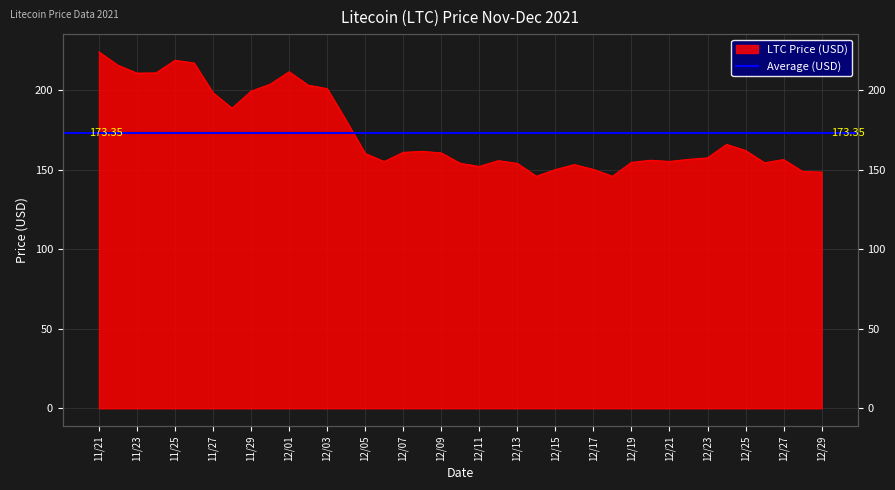

How many interior local peaks (higher than both neighbors) does the data have?

8